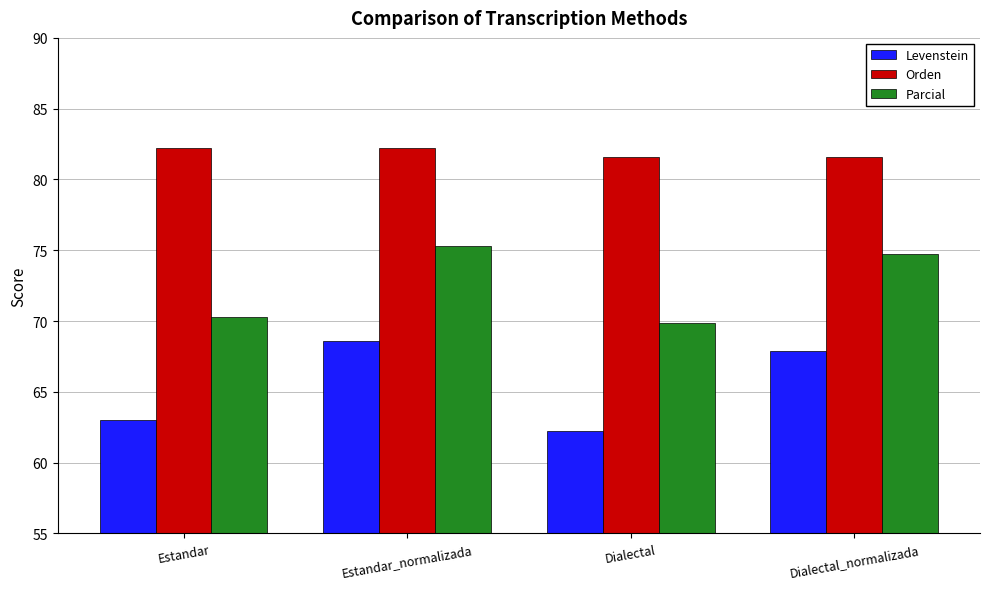

How many data points in Orden are above 82?

2